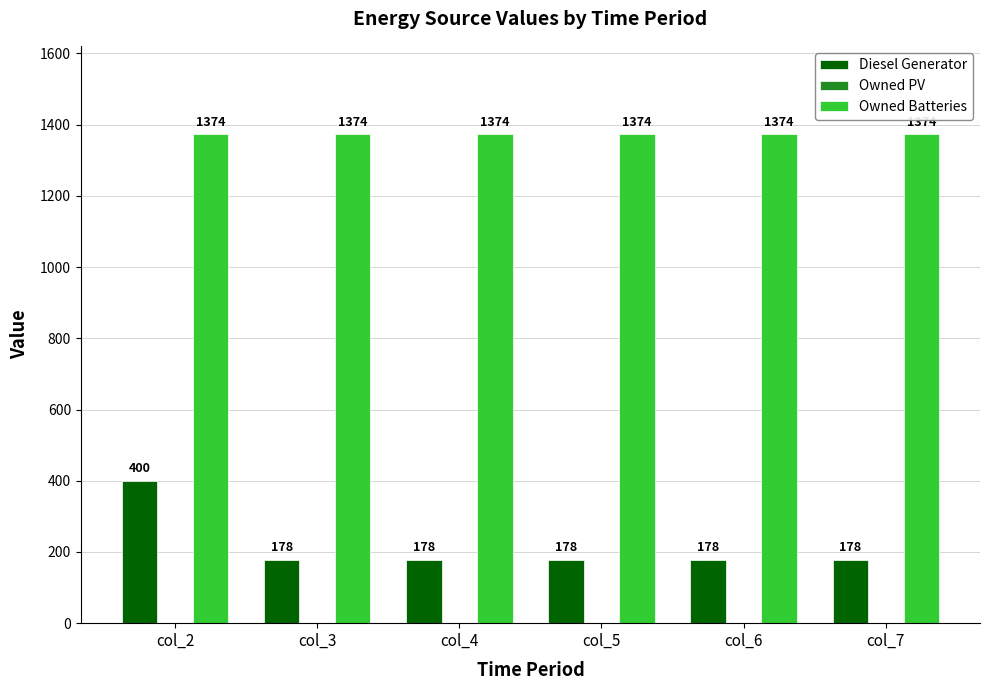

What is the greatest value displayed?

1374